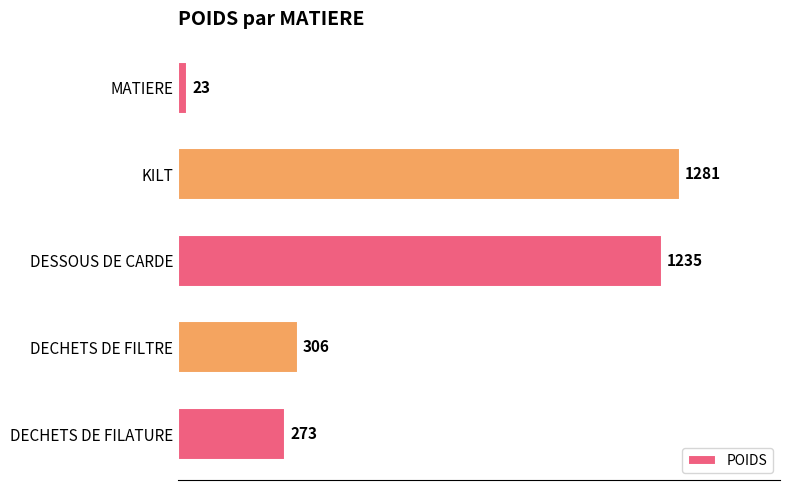

Count the number of data series in this chart.

1